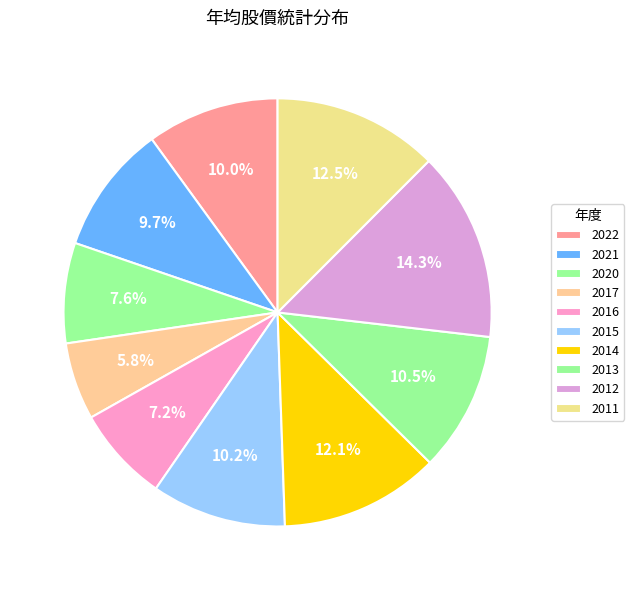

How many segments does this pie chart have?

10